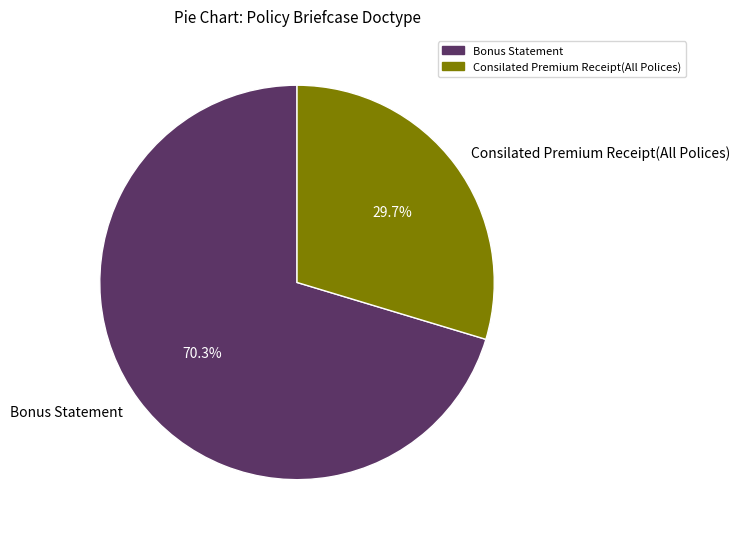

To the nearest percent, what is the difference between the largest and smallest slice percentages?

41%